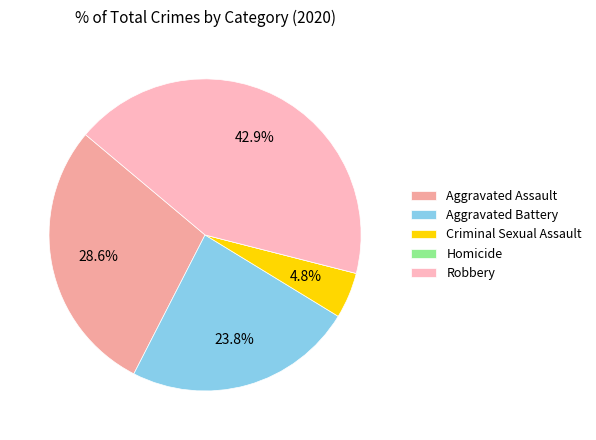

What is the change in value from Aggravated Battery to Homicide?

-5